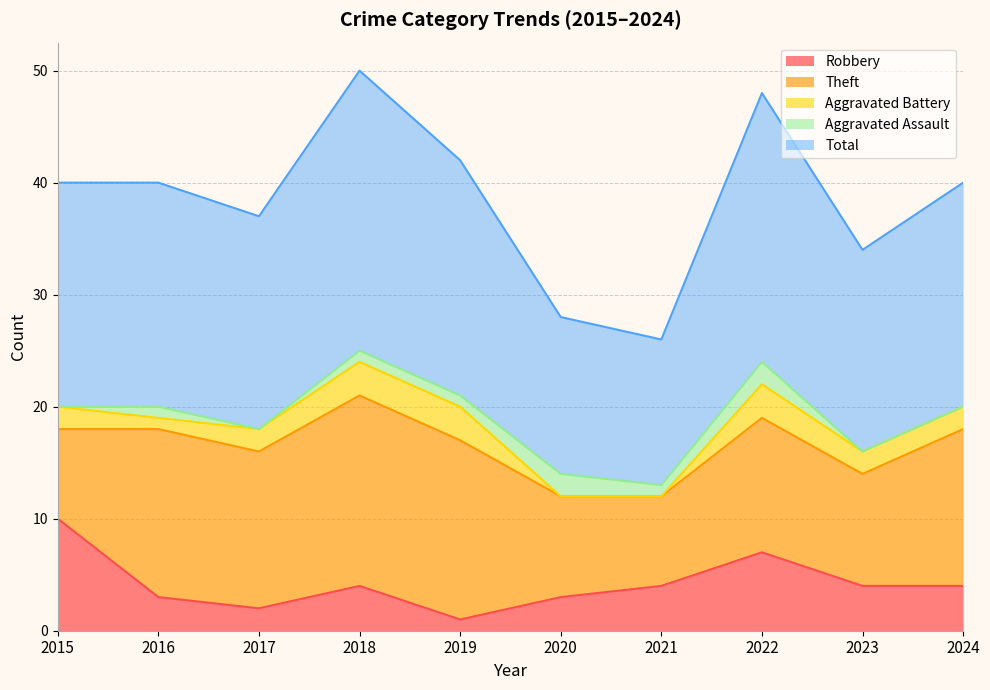

The value of Aggravated Battery at 2019 is 3. True or false?

True